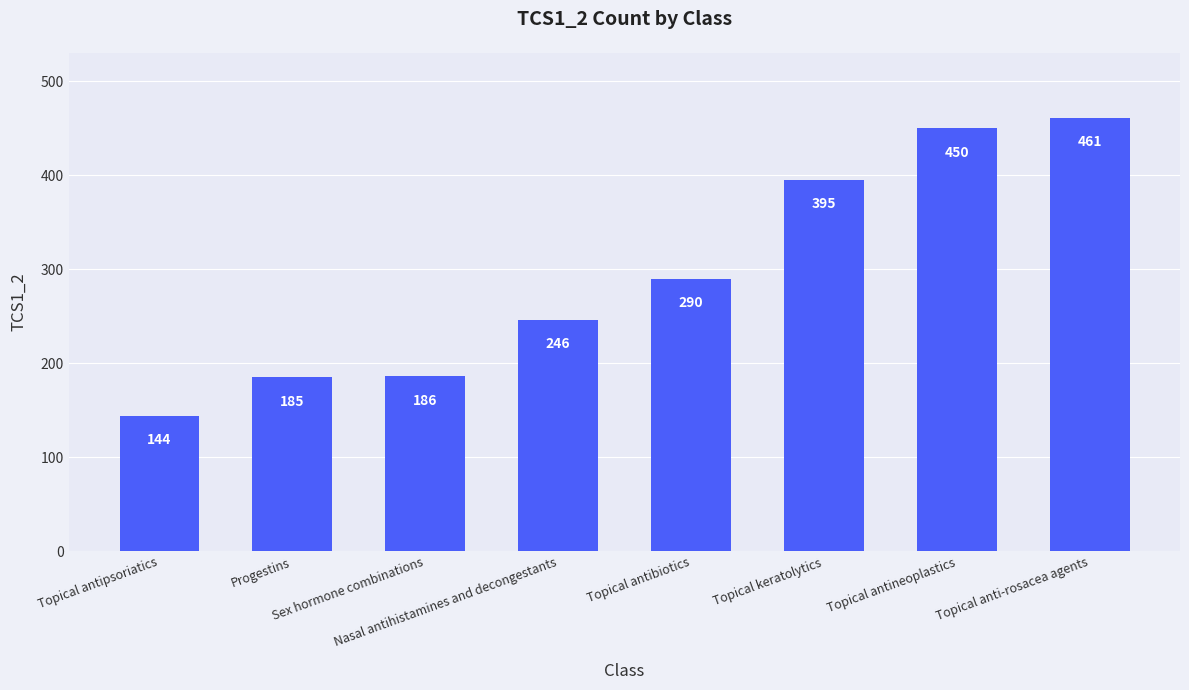

Is it true that the value at Topical keratolytics is 395?

True